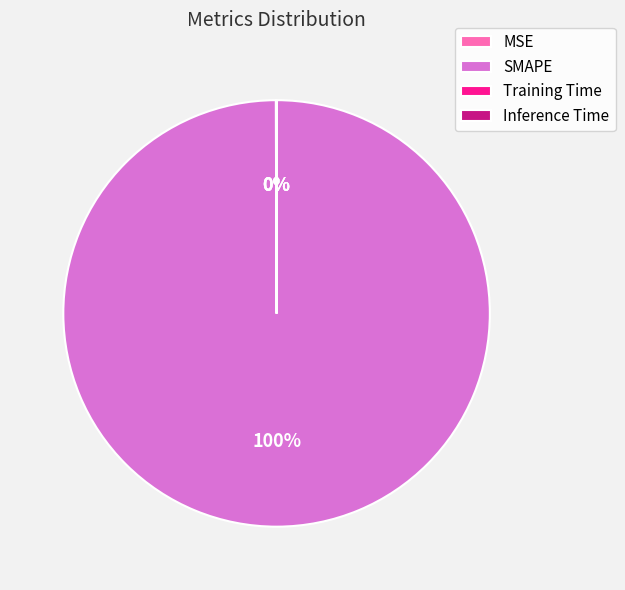

Does SMAPE account for over 50% of the chart?

Yes